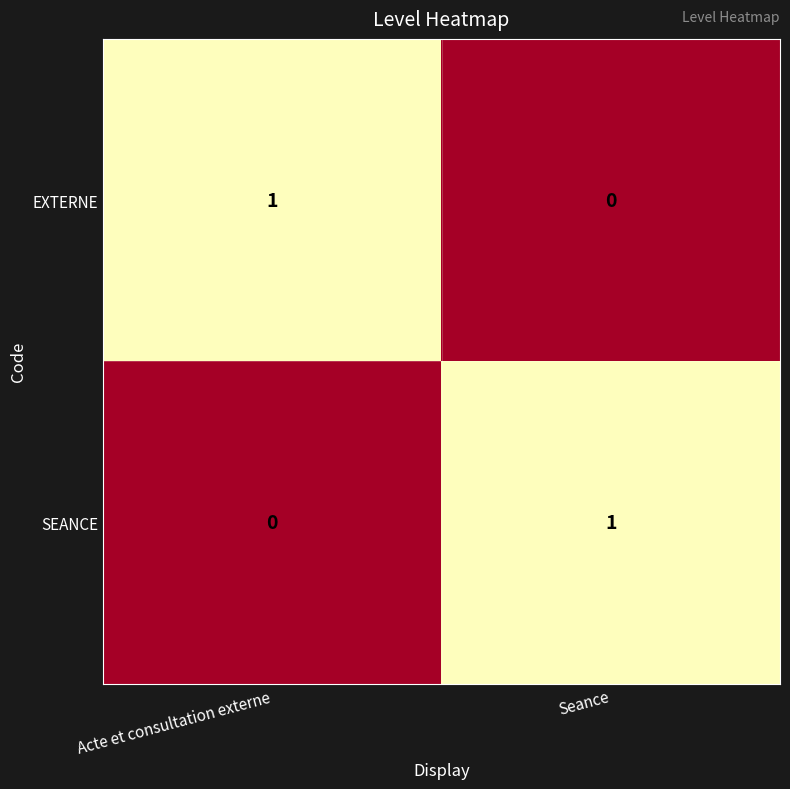

At Acte et consultation externe, list the series in order from largest to smallest.

EXTERNE, SEANCE